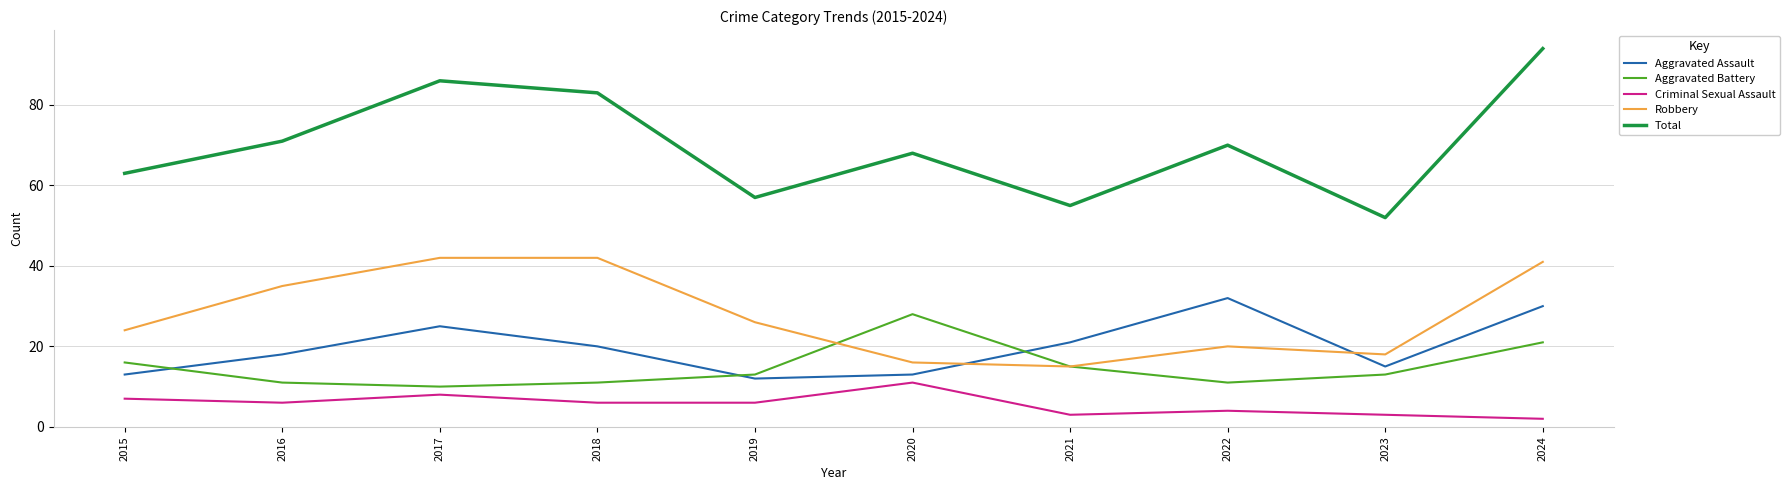

True or false: Total and Aggravated Battery intersect in this chart.

False